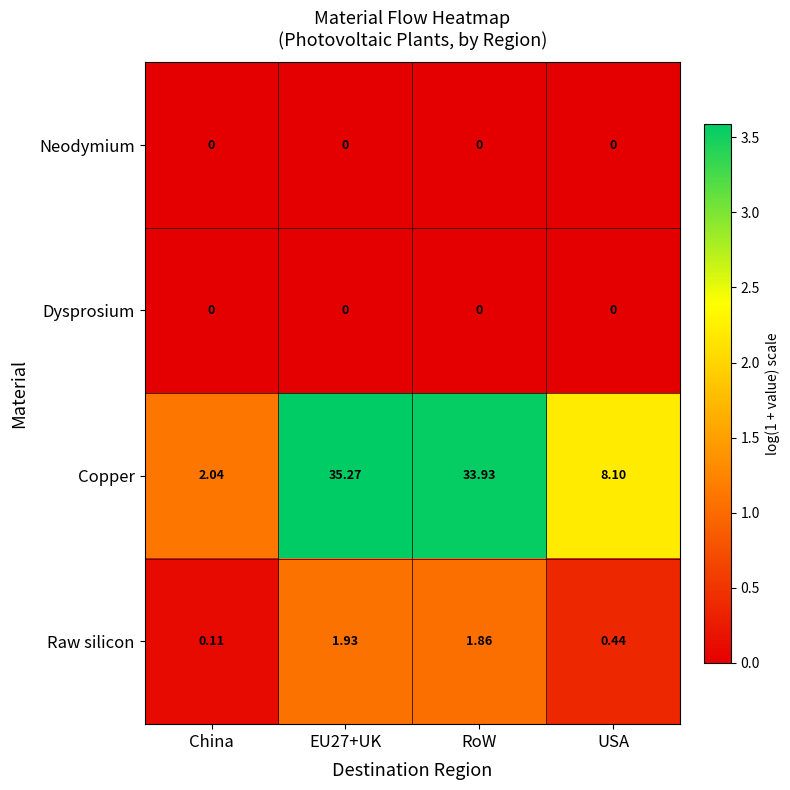

Is the value of Dysprosium at RoW greater than the value of Copper at EU27+UK?

No